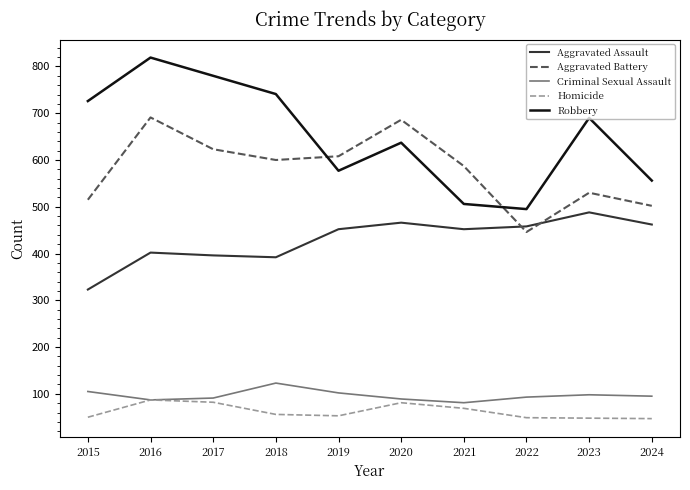

At which category is the sum across all series the highest?

2016